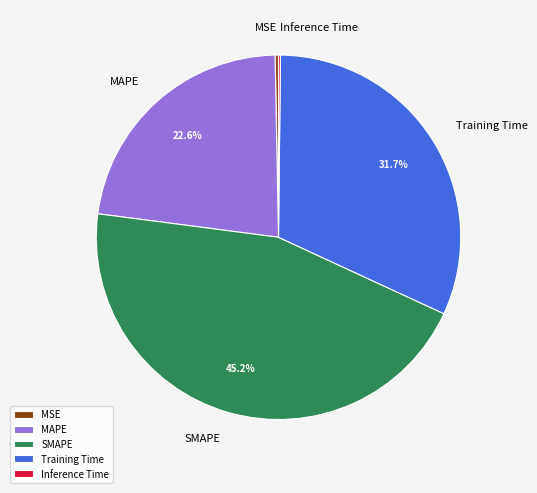

Combined, do MAPE and SMAPE account for over 50%?

Yes